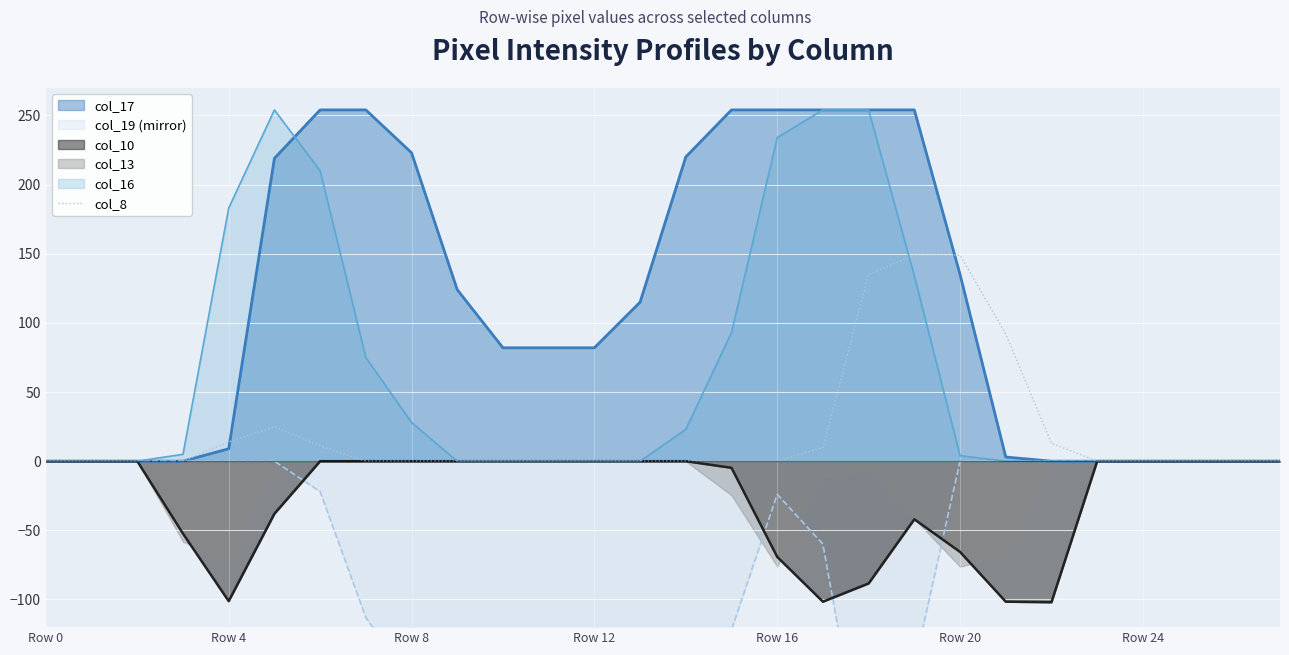

What is the label of the 13th point from the right?

15